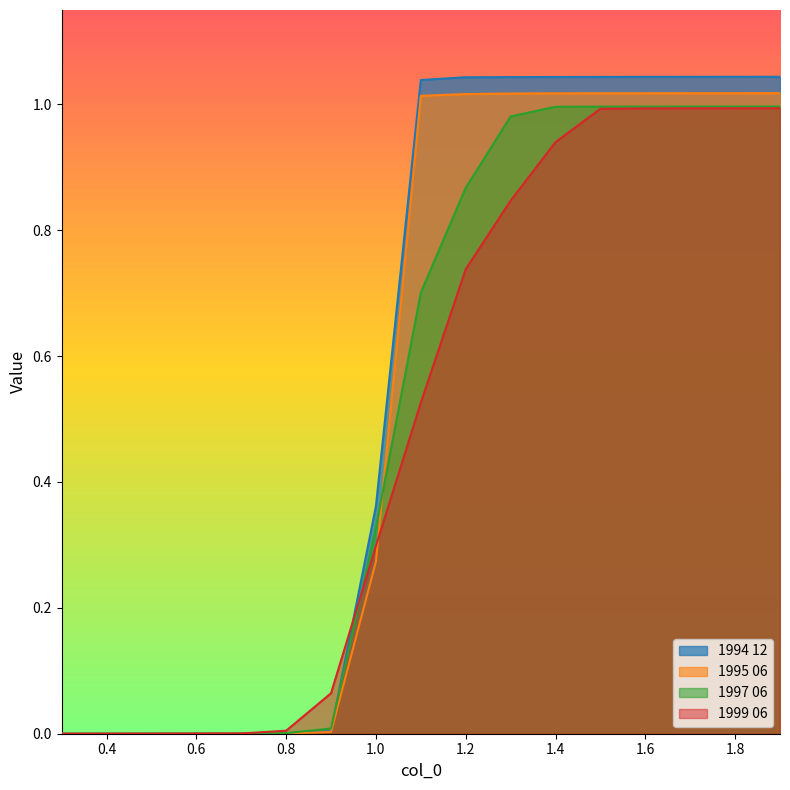

How many lines are shown in the chart?

4